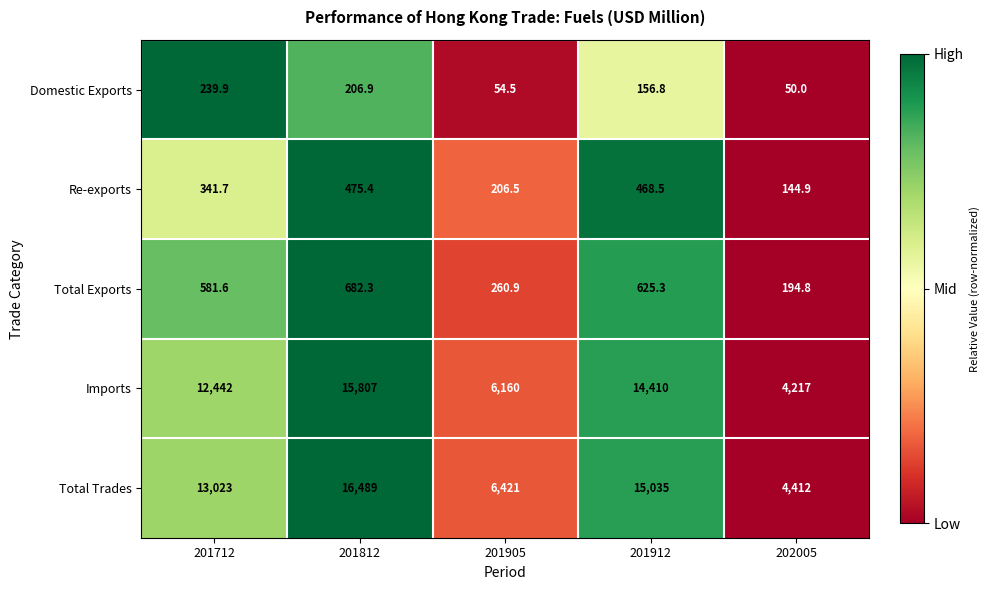

At which category does the chart reach its peak across all series?

201812